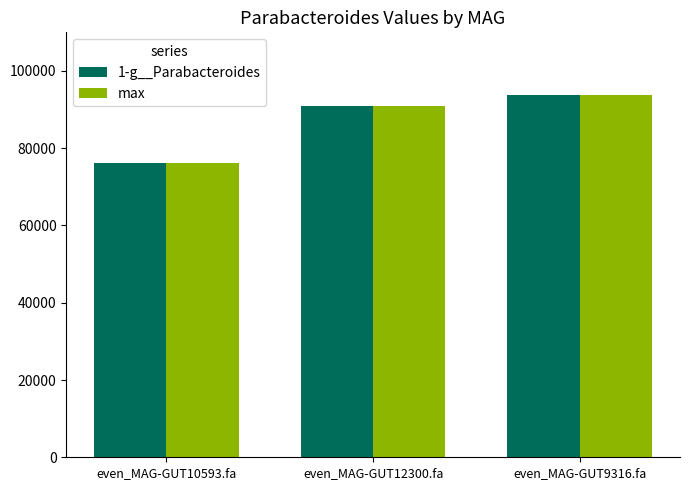

Is the value of 1-g__Parabacteroides at even_MAG-GUT9316.fa greater than the value of max at even_MAG-GUT10593.fa?

Yes